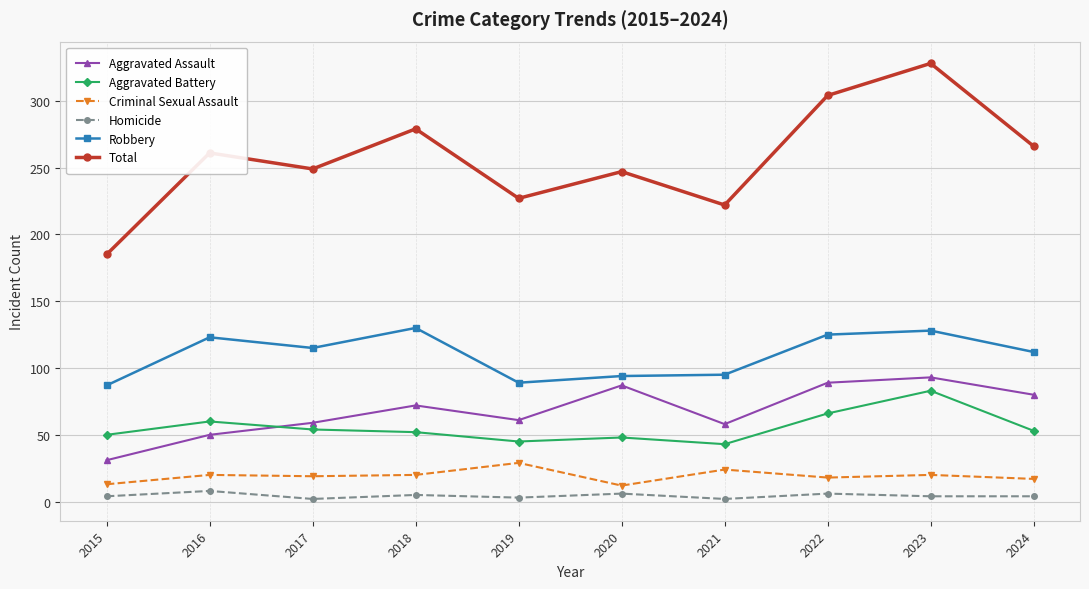

What is the value of the Criminal Sexual Assault point at the 5th from the left?

29